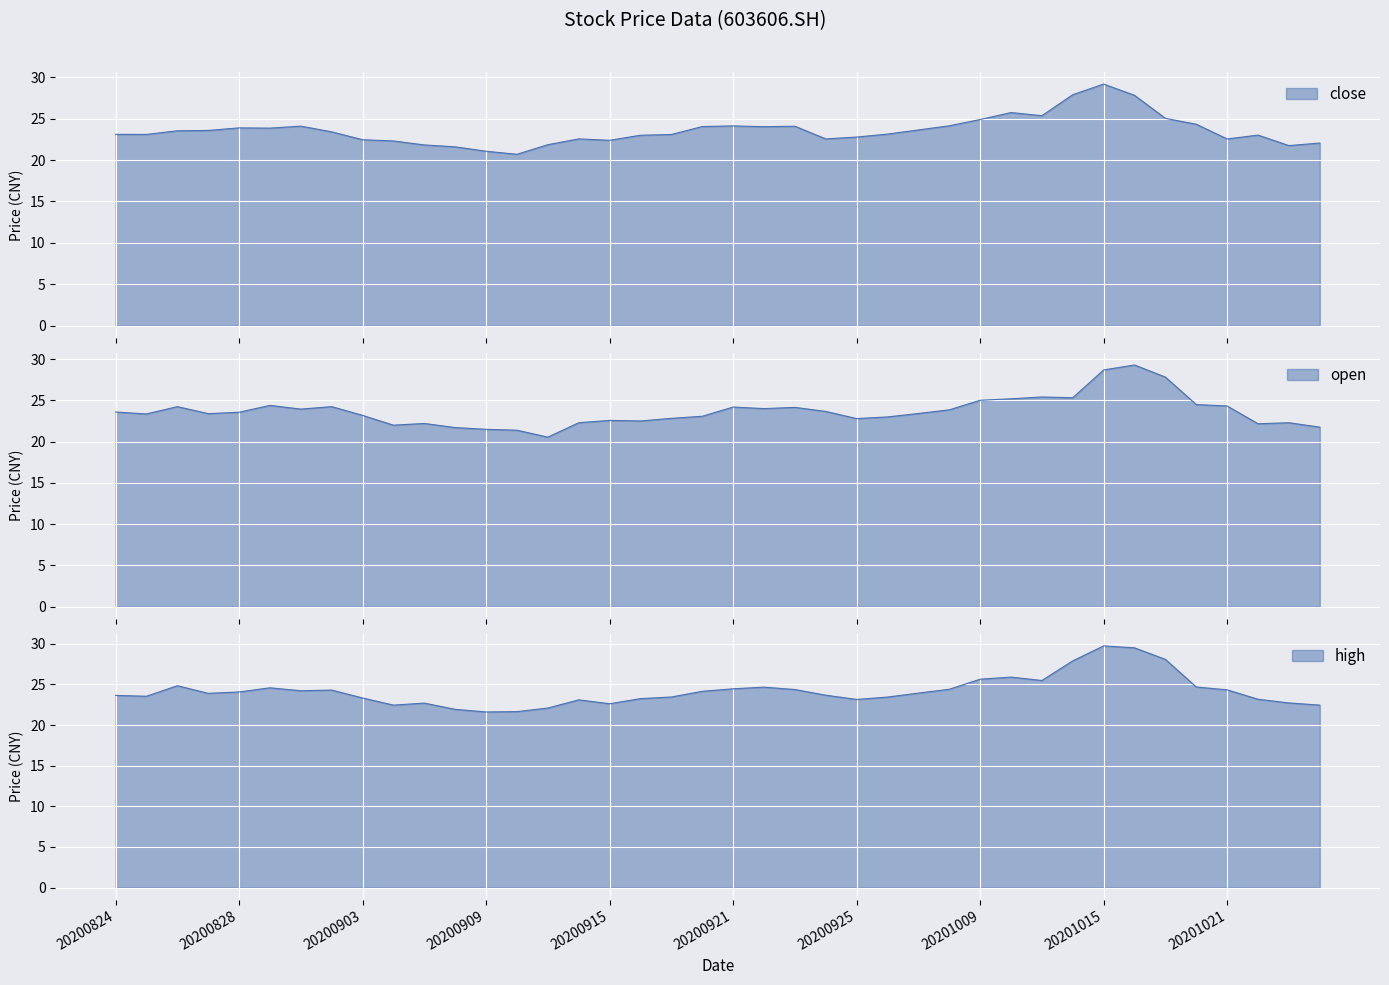

True or false: close has a value of 24.9 at 20201009.

True